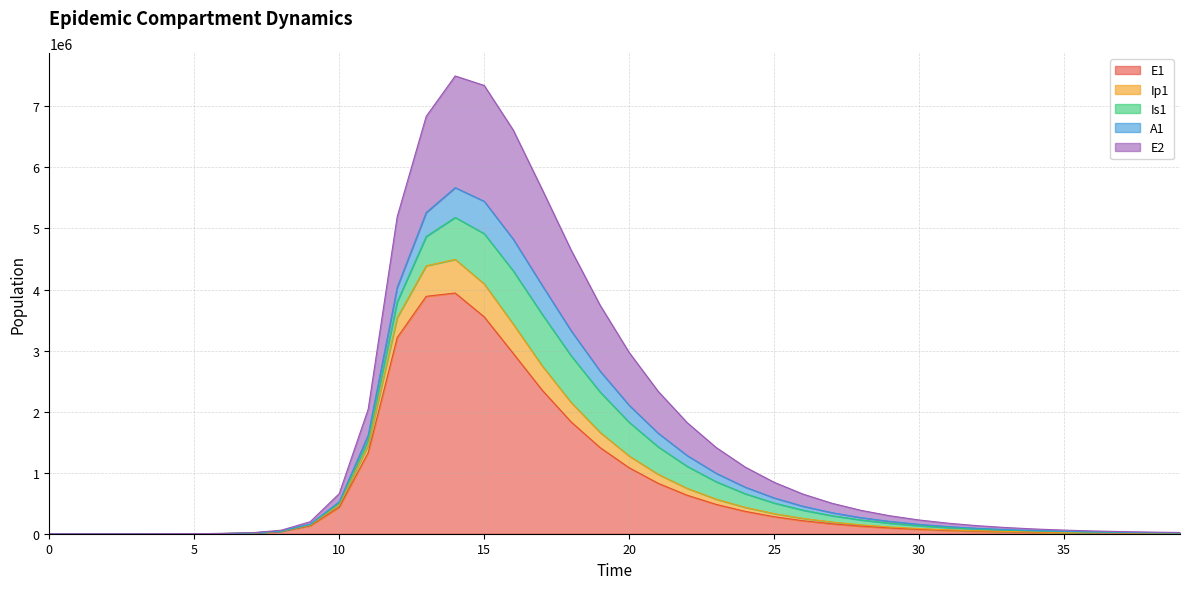

The value of E1 at 25 is 279242.1. True or false?

True